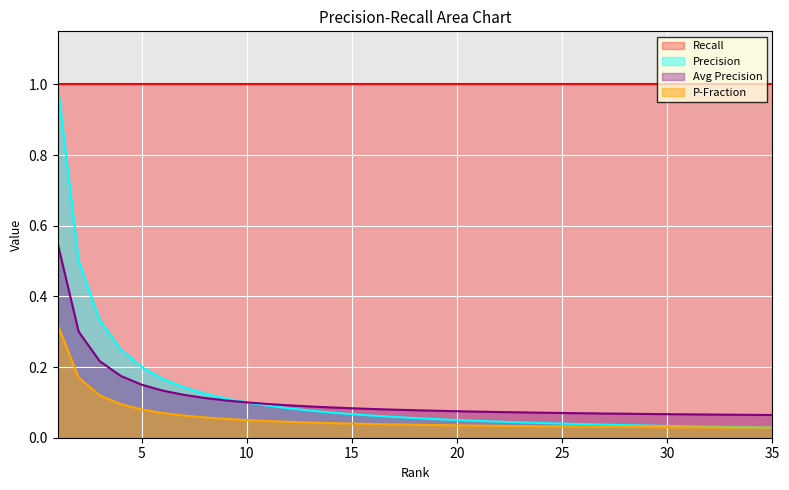

Reading left to right, extract all data points from this chart.

1=1.0	2=0.5	3=0.3	4=0.2	5=0.2	6=0.2	7=0.1	8=0.1	9=0.1	10=0.1	11=0.1	12=0.1	13=0.1	14=0.1	15=0.1	16=0.1	17=0.1	18=0.1	19=0.1	20=0.1	21=0.0	22=0.0	23=0.0	24=0.0	25=0.0	26=0.0	27=0.0	28=0.0	29=0.0	30=0.0	31=0.0	32=0.0	33=0.0	34=0.0	35=0.0